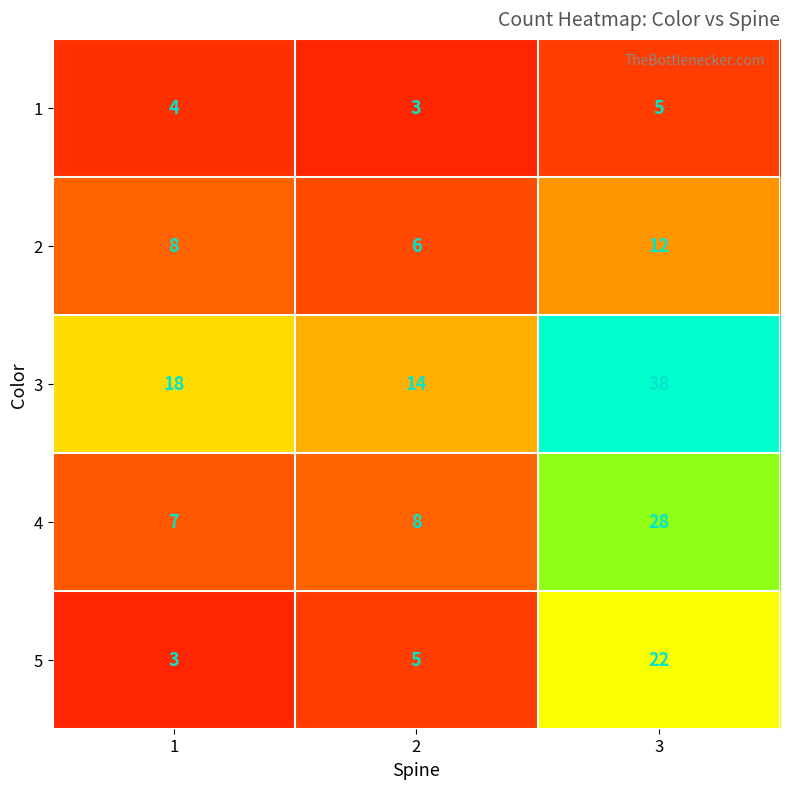

What is the difference between the 3 values at 3 and 2?

24